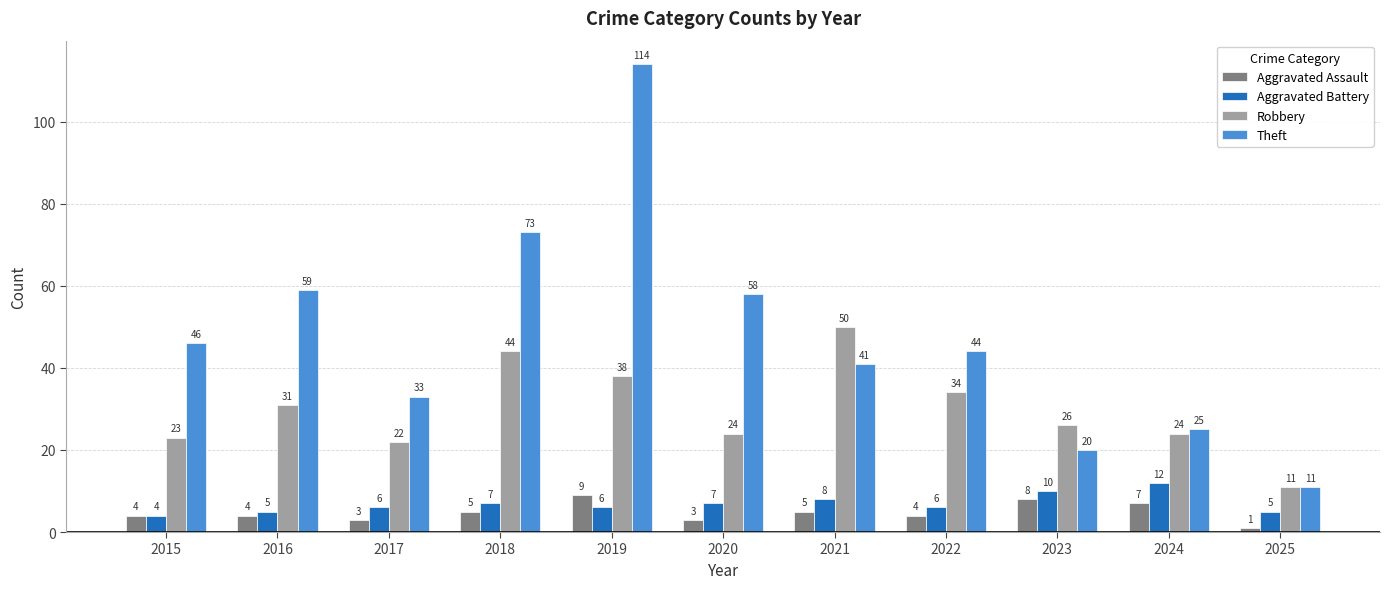

At which category does the chart reach its peak across all series?

2019